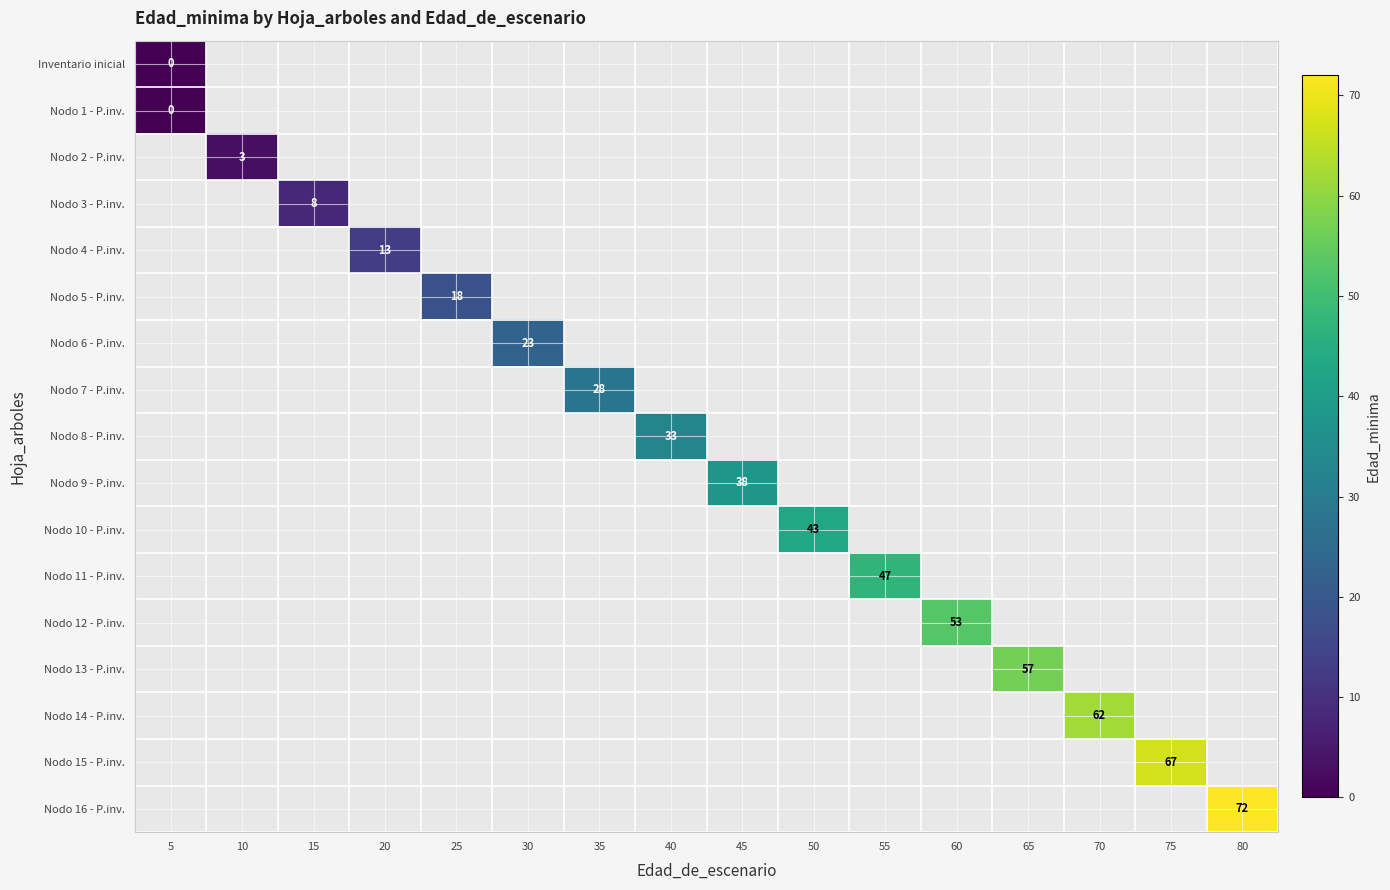

The Nodo 16 - P.inv. series shows 72 at 80. True or false?

True